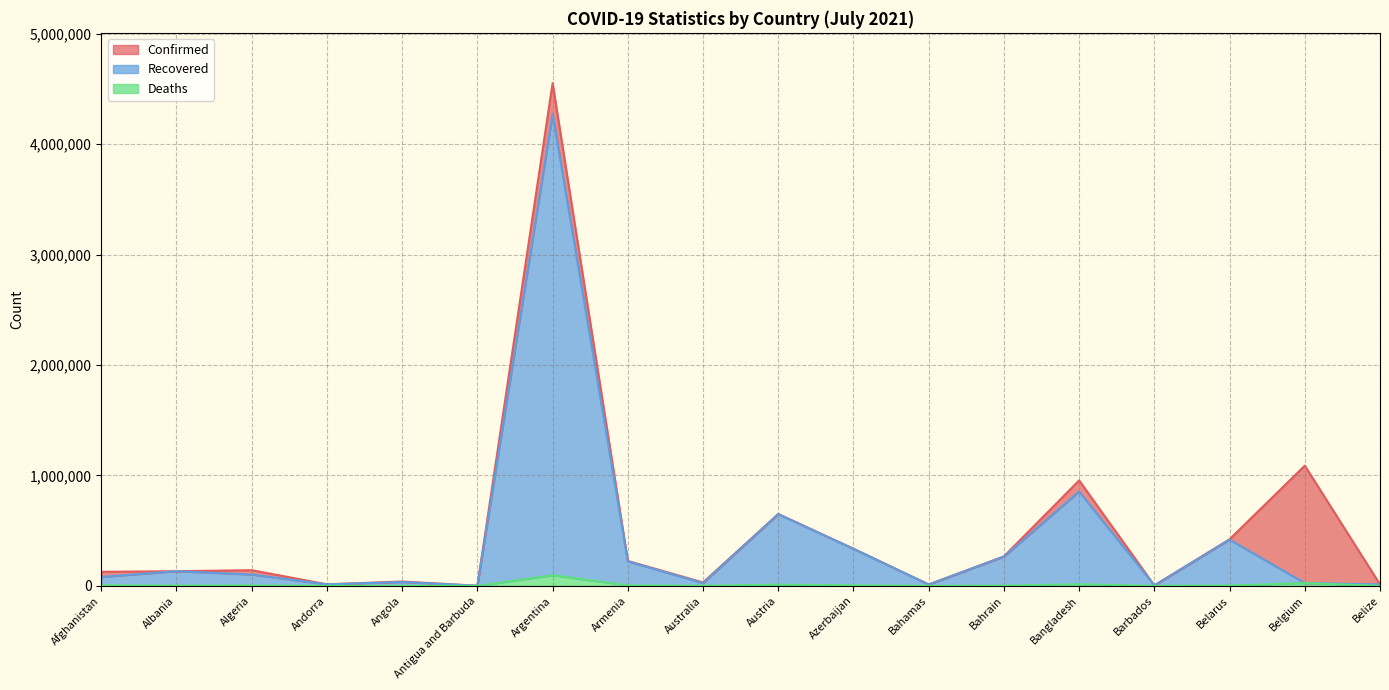

Does the chart display data point markers on the line(s)?

No